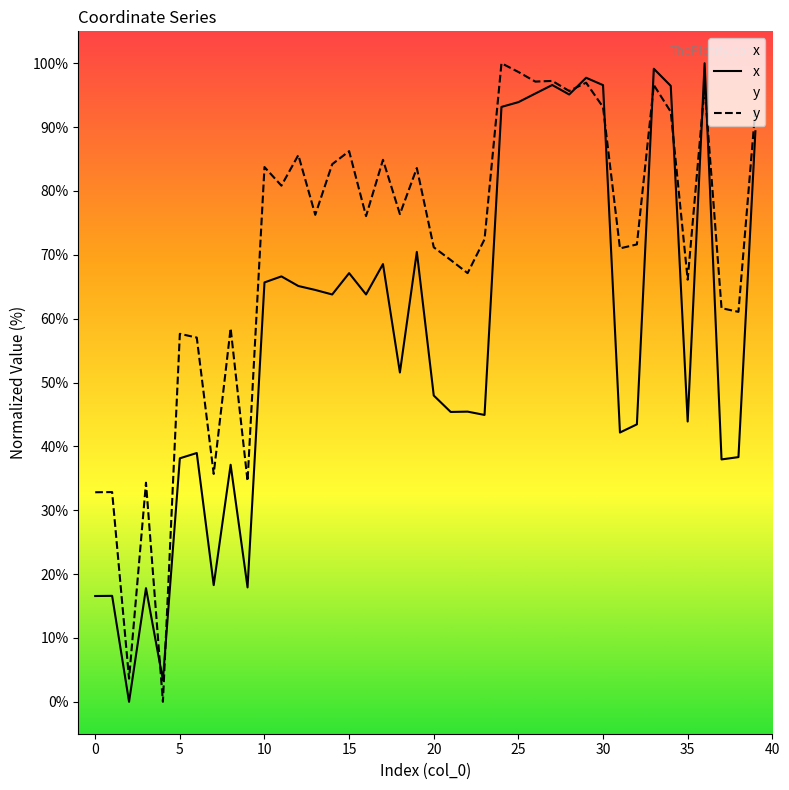

What is the total value across all series at 13?

140.8